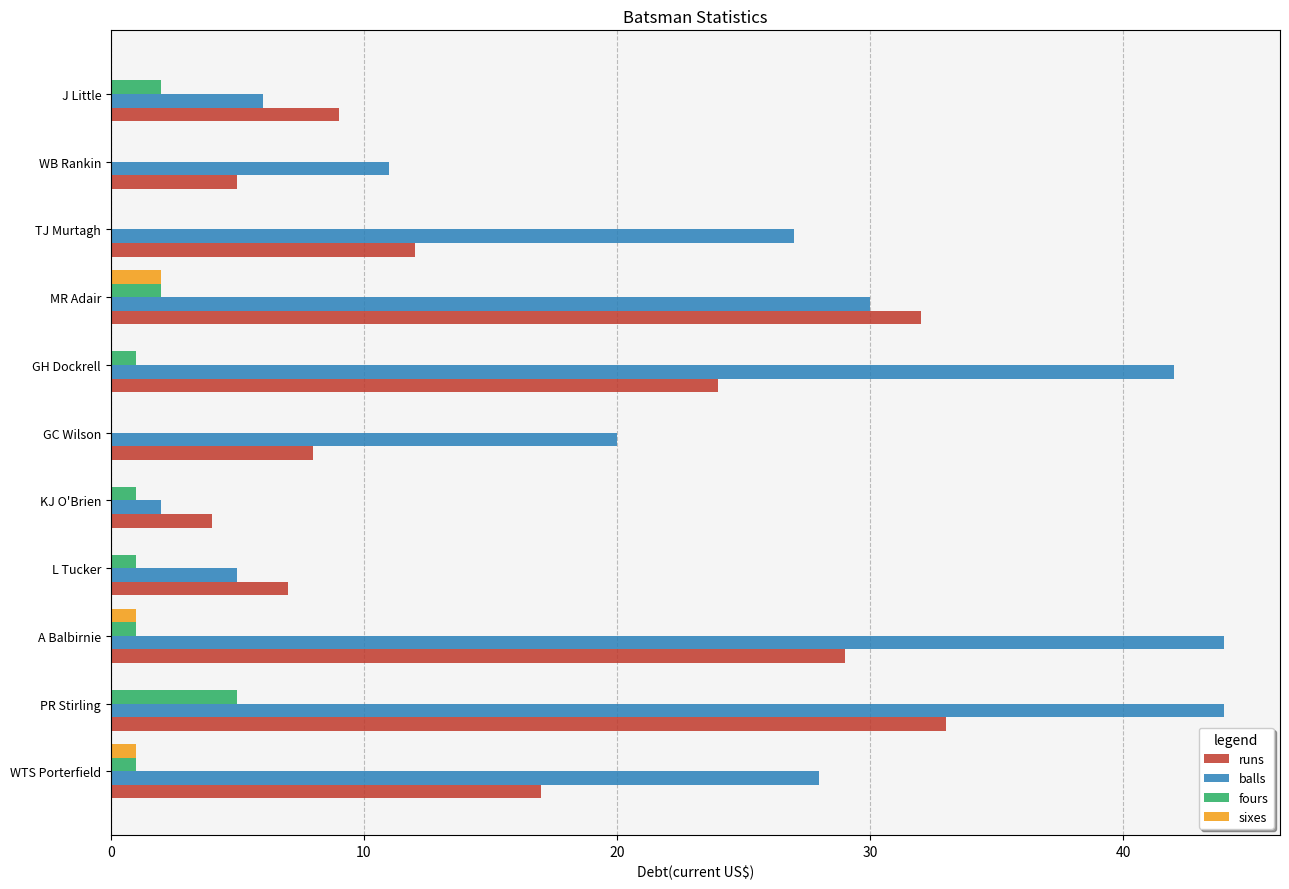

Which series has the largest range (max minus min)?

balls